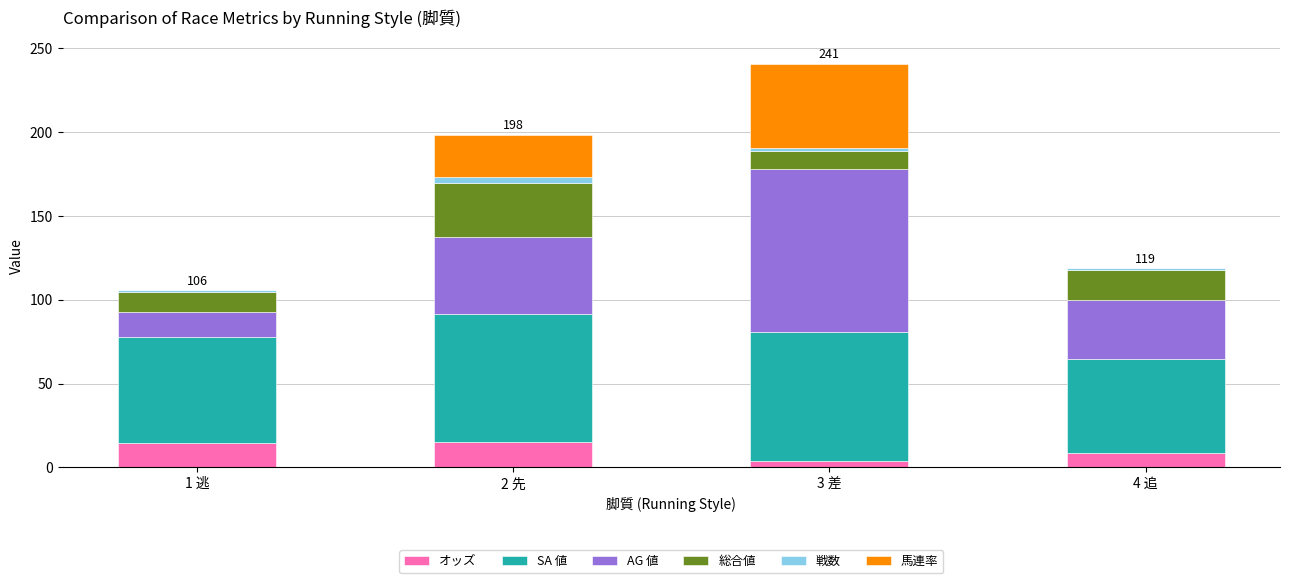

What is the highest value of the オッズ series?

15.4